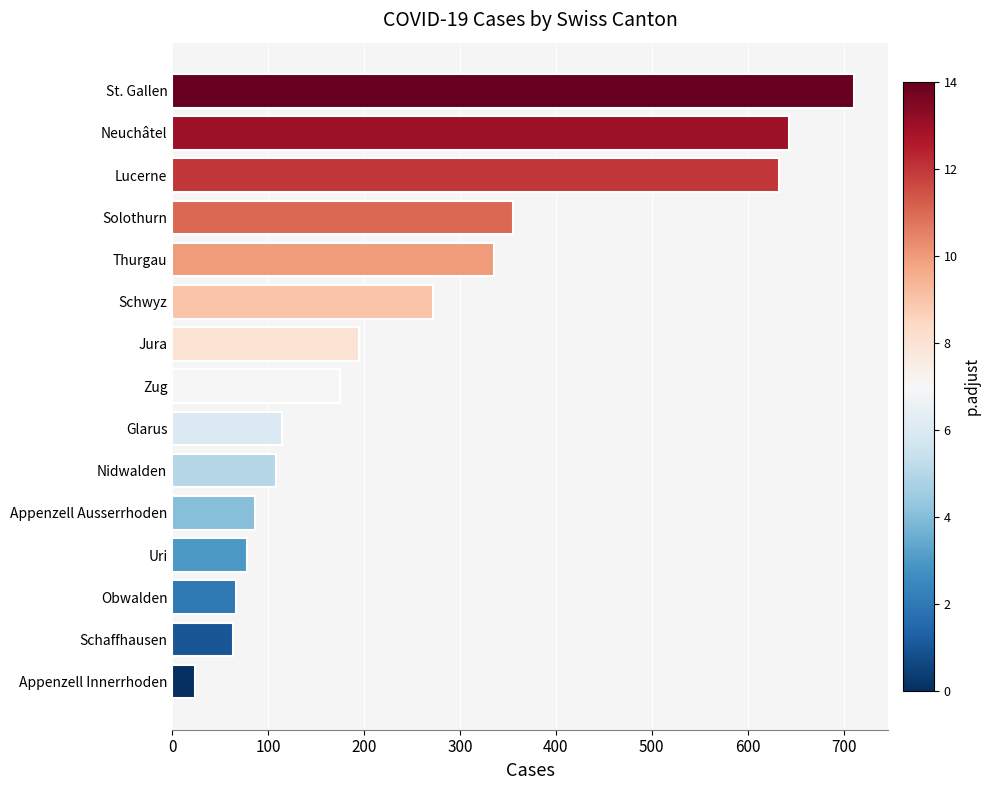

Reading bottom to top, extract all data points from this chart.

Appenzell Innerrhoden=24	Schaffhausen=63	Obwalden=67	Uri=78	Appenzell Ausserrhoden=86	Nidwalden=108	Glarus=114	Zug=175	Jura=195	Schwyz=272	Thurgau=336	Solothurn=355	Lucerne=633	Neuchâtel=643	St. Gallen=711